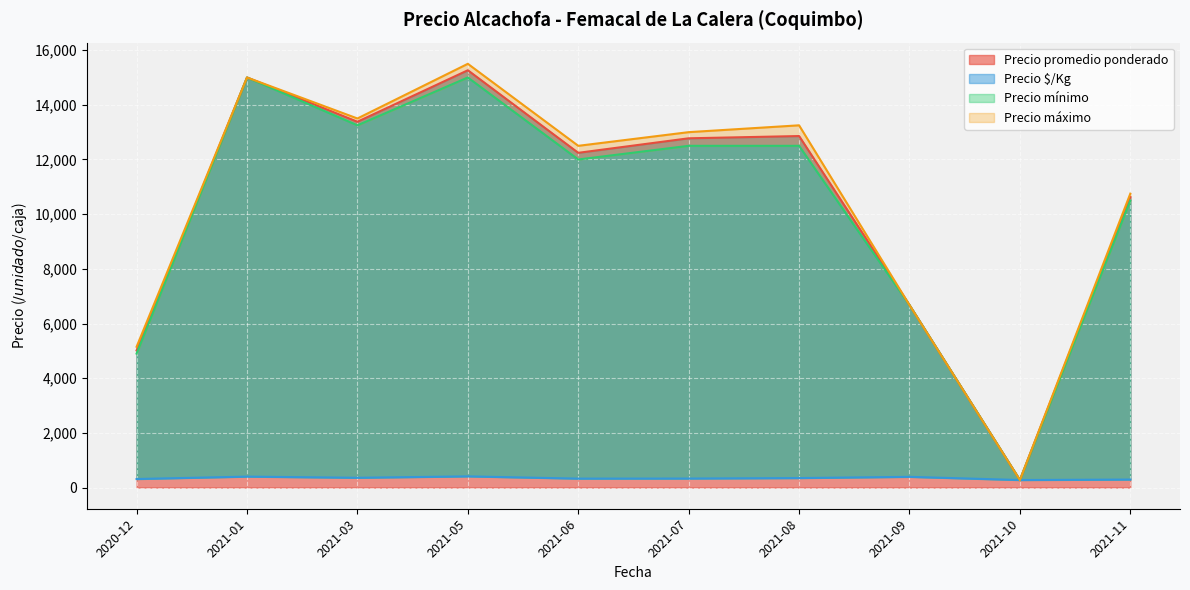

At which label is Precio promedio ponderado closest to 7769?

2021-09